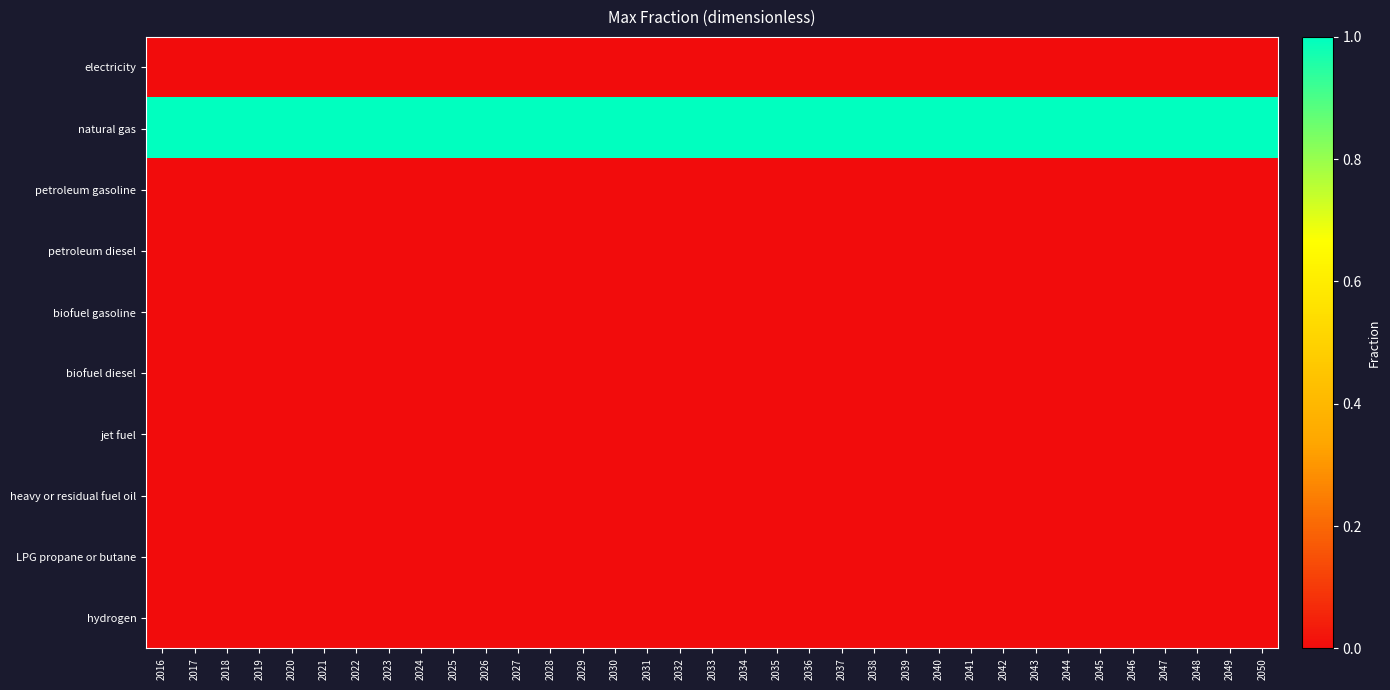

Reading right to left, transcribe all the data shown in this chart.

electricity: 2050=0	2049=0	2048=0	2047=0	2046=0	2045=0	2044=0	2043=0	2042=0	2041=0	2040=0	2039=0	2038=0	2037=0	2036=0	2035=0	2034=0	2033=0	2032=0	2031=0	2030=0	2029=0	2028=0	2027=0	2026=0	2025=0	2024=0	2023=0	2022=0	2021=0	2020=0	2019=0	2018=0	2017=0	2016=0
natural gas: 2050=1	2049=1	2048=1	2047=1	2046=1	2045=1	2044=1	2043=1	2042=1	2041=1	2040=1	2039=1	2038=1	2037=1	2036=1	2035=1	2034=1	2033=1	2032=1	2031=1	2030=1	2029=1	2028=1	2027=1	2026=1	2025=1	2024=1	2023=1	2022=1	2021=1	2020=1	2019=1	2018=1	2017=1	2016=1
petroleum gasoline: 2050=0	2049=0	2048=0	2047=0	2046=0	2045=0	2044=0	2043=0	2042=0	2041=0	2040=0	2039=0	2038=0	2037=0	2036=0	2035=0	2034=0	2033=0	2032=0	2031=0	2030=0	2029=0	2028=0	2027=0	2026=0	2025=0	2024=0	2023=0	2022=0	2021=0	2020=0	2019=0	2018=0	2017=0	2016=0
petroleum diesel: 2050=0	2049=0	2048=0	2047=0	2046=0	2045=0	2044=0	2043=0	2042=0	2041=0	2040=0	2039=0	2038=0	2037=0	2036=0	2035=0	2034=0	2033=0	2032=0	2031=0	2030=0	2029=0	2028=0	2027=0	2026=0	2025=0	2024=0	2023=0	2022=0	2021=0	2020=0	2019=0	2018=0	2017=0	2016=0
biofuel gasoline: 2050=0	2049=0	2048=0	2047=0	2046=0	2045=0	2044=0	2043=0	2042=0	2041=0	2040=0	2039=0	2038=0	2037=0	2036=0	2035=0	2034=0	2033=0	2032=0	2031=0	2030=0	2029=0	2028=0	2027=0	2026=0	2025=0	2024=0	2023=0	2022=0	2021=0	2020=0	2019=0	2018=0	2017=0	2016=0
biofuel diesel: 2050=0	2049=0	2048=0	2047=0	2046=0	2045=0	2044=0	2043=0	2042=0	2041=0	2040=0	2039=0	2038=0	2037=0	2036=0	2035=0	2034=0	2033=0	2032=0	2031=0	2030=0	2029=0	2028=0	2027=0	2026=0	2025=0	2024=0	2023=0	2022=0	2021=0	2020=0	2019=0	2018=0	2017=0	2016=0
jet fuel: 2050=0	2049=0	2048=0	2047=0	2046=0	2045=0	2044=0	2043=0	2042=0	2041=0	2040=0	2039=0	2038=0	2037=0	2036=0	2035=0	2034=0	2033=0	2032=0	2031=0	2030=0	2029=0	2028=0	2027=0	2026=0	2025=0	2024=0	2023=0	2022=0	2021=0	2020=0	2019=0	2018=0	2017=0	2016=0
heavy or residual fuel oil: 2050=0	2049=0	2048=0	2047=0	2046=0	2045=0	2044=0	2043=0	2042=0	2041=0	2040=0	2039=0	2038=0	2037=0	2036=0	2035=0	2034=0	2033=0	2032=0	2031=0	2030=0	2029=0	2028=0	2027=0	2026=0	2025=0	2024=0	2023=0	2022=0	2021=0	2020=0	2019=0	2018=0	2017=0	2016=0
LPG propane or butane: 2050=0	2049=0	2048=0	2047=0	2046=0	2045=0	2044=0	2043=0	2042=0	2041=0	2040=0	2039=0	2038=0	2037=0	2036=0	2035=0	2034=0	2033=0	2032=0	2031=0	2030=0	2029=0	2028=0	2027=0	2026=0	2025=0	2024=0	2023=0	2022=0	2021=0	2020=0	2019=0	2018=0	2017=0	2016=0
hydrogen: 2050=0	2049=0	2048=0	2047=0	2046=0	2045=0	2044=0	2043=0	2042=0	2041=0	2040=0	2039=0	2038=0	2037=0	2036=0	2035=0	2034=0	2033=0	2032=0	2031=0	2030=0	2029=0	2028=0	2027=0	2026=0	2025=0	2024=0	2023=0	2022=0	2021=0	2020=0	2019=0	2018=0	2017=0	2016=0